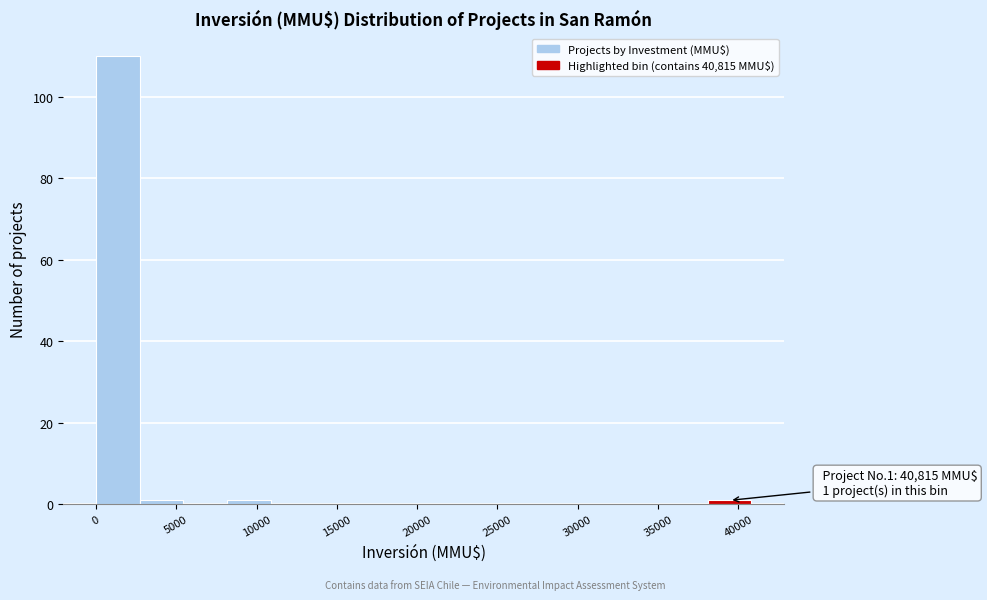

Which range on the x-axis has the tallest bar?

0 to 2500